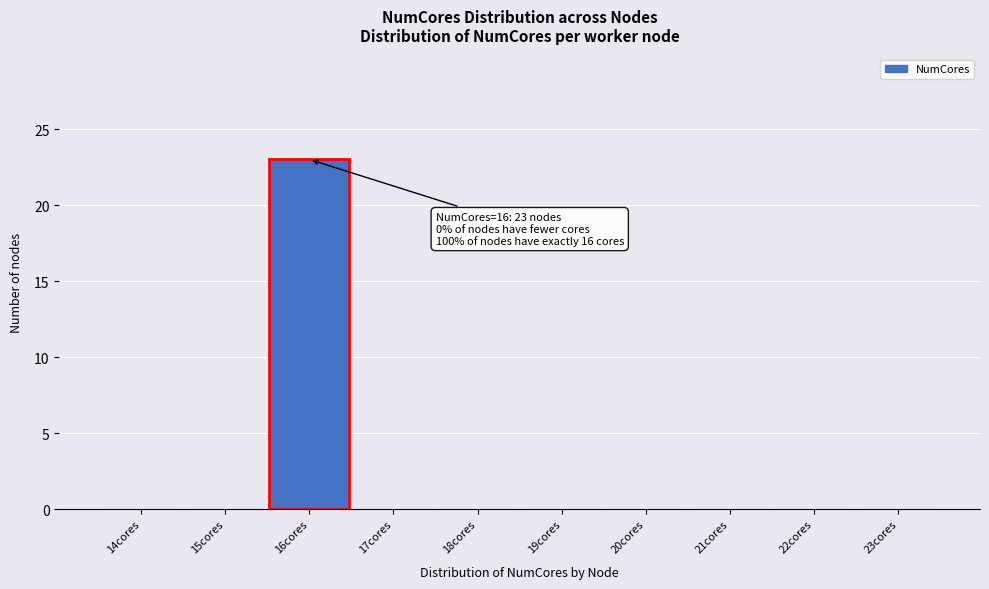

Reading left to right, list all the values displayed in this chart.

14cores=0	15cores=0	16cores=23	17cores=0	18cores=0	19cores=0	20cores=0	21cores=0	22cores=0	23cores=0